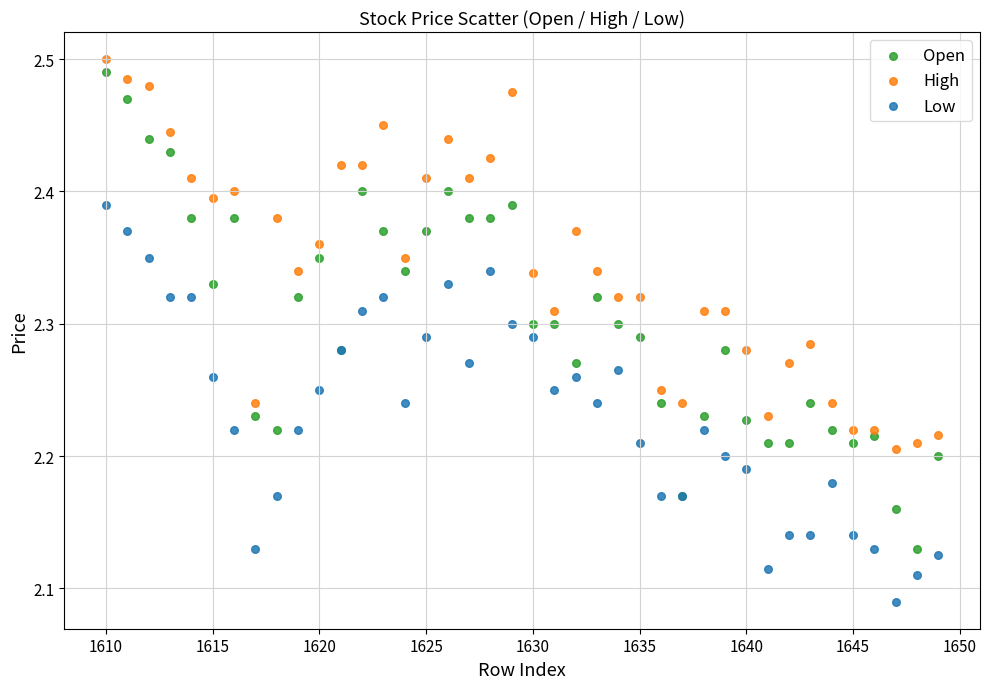

Which series contains the lowest Y value?

Low